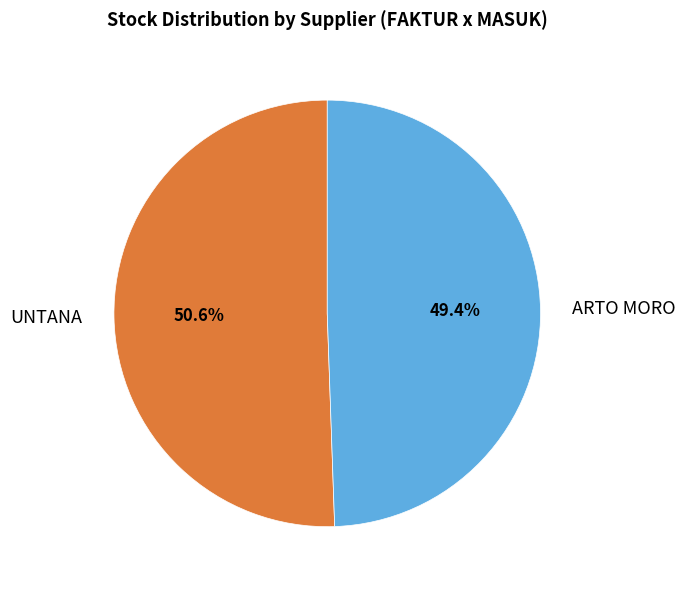

Rank the categories by value from highest to lowest.

UNTANA, ARTO MORO